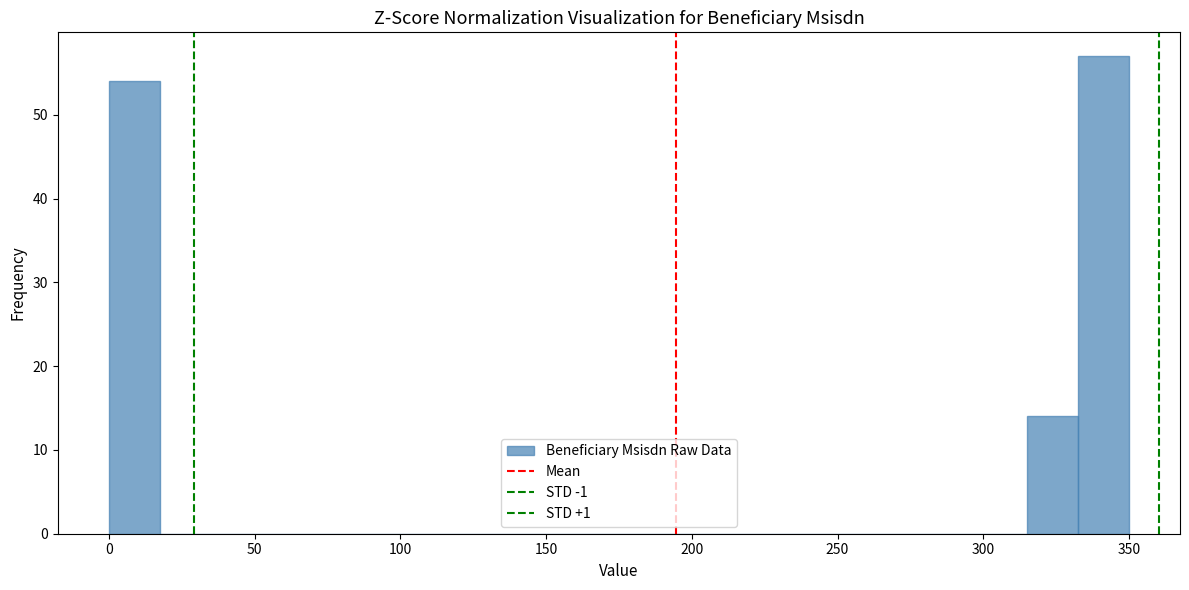

Around what value on the x-axis is the tallest bar? Give the approximate position of its centre, as read against the axis.

340